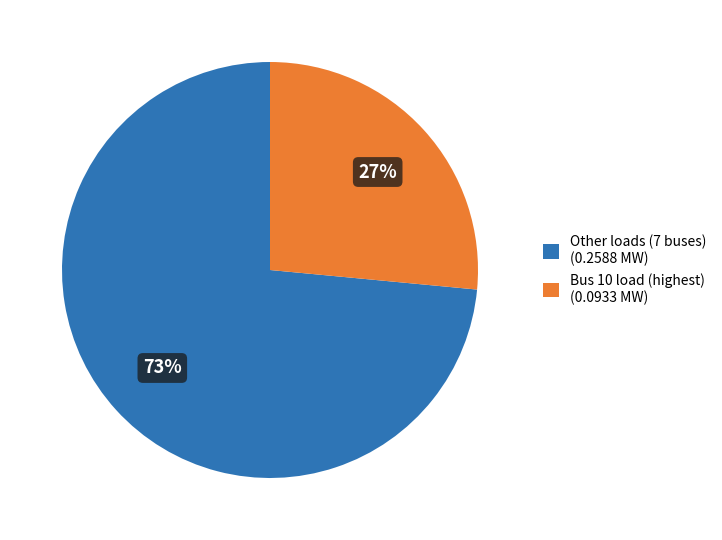

Which category has the smallest portion of the pie?

Bus 10 load (highest) (0.0933 MW)